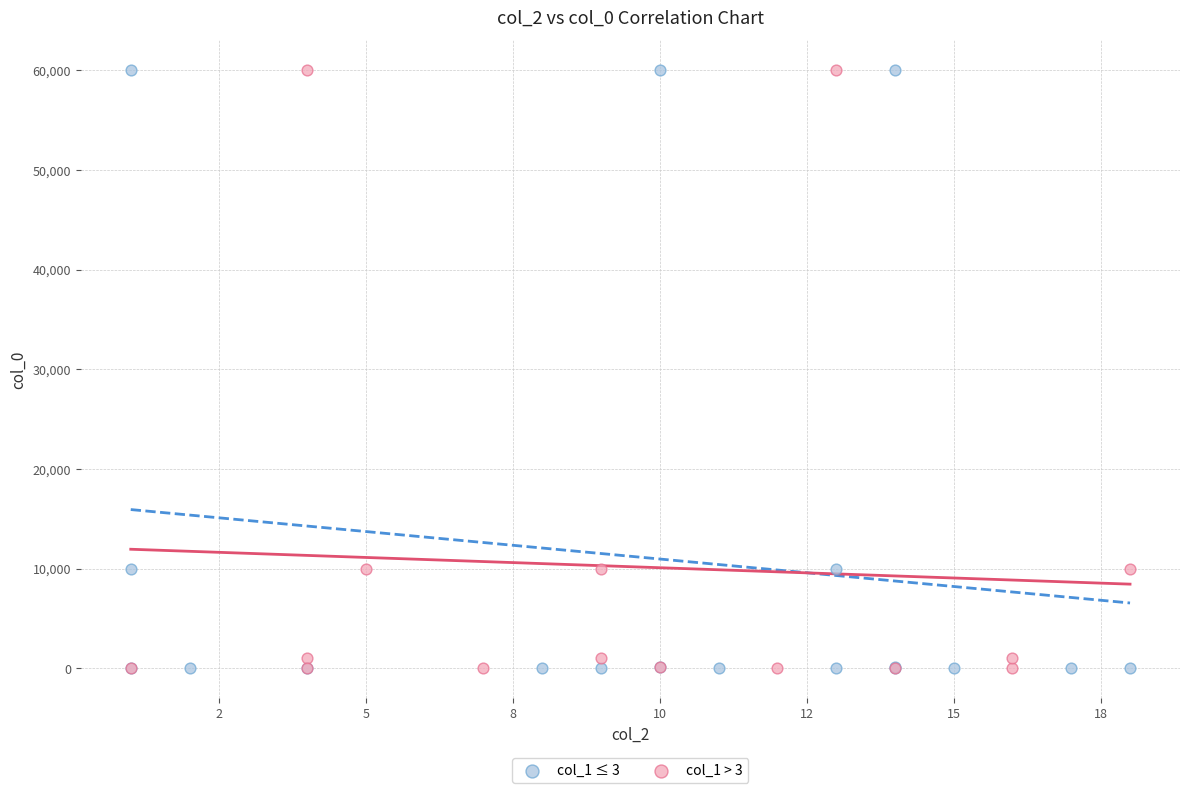

Which series has the largest Y range (max minus min)?

col_1 ≤ 3